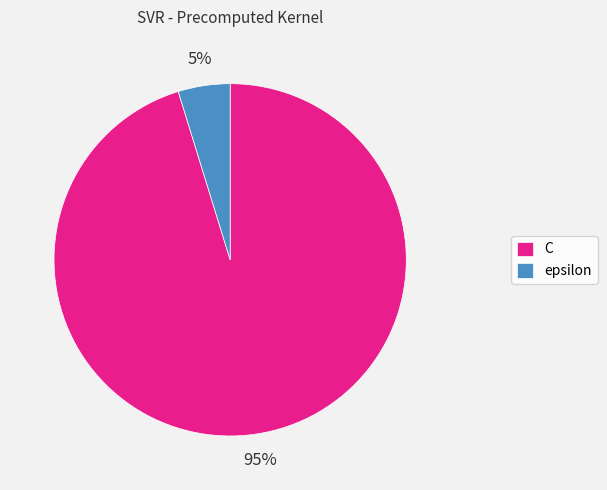

Which category accounts for the majority?

C